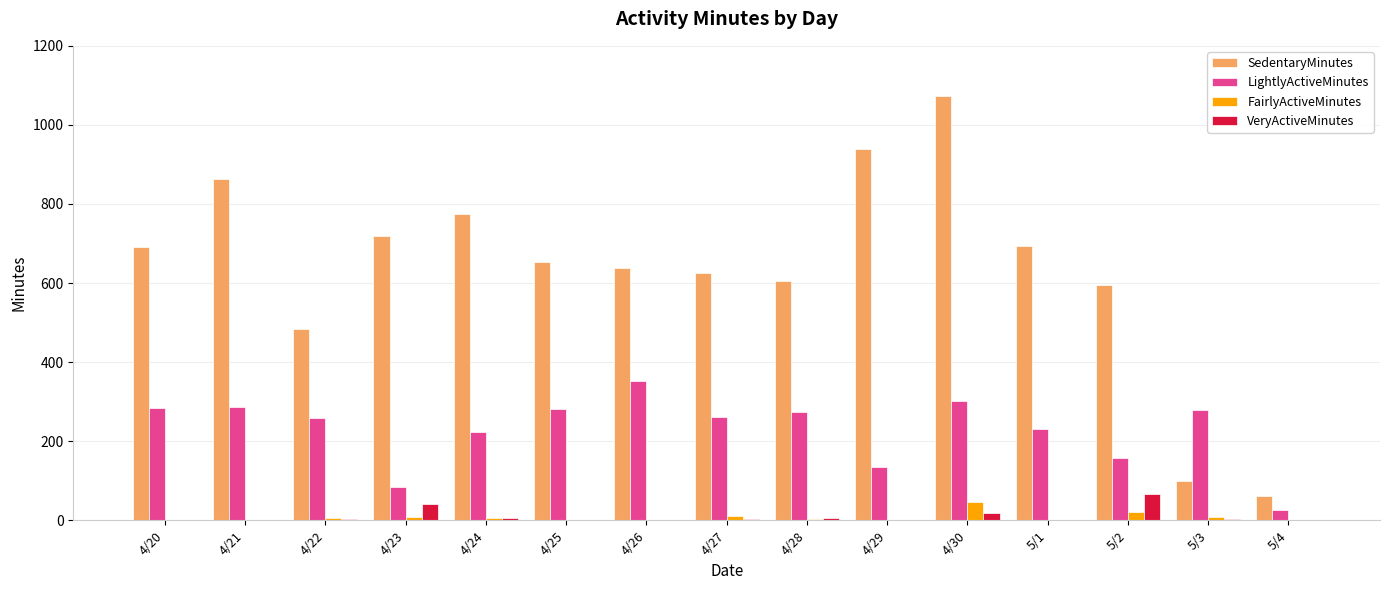

Which series has the largest range (max minus min)?

SedentaryMinutes